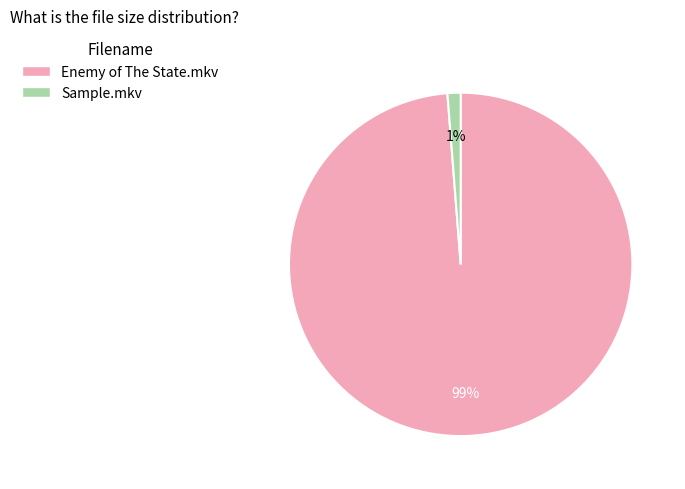

Rank the categories by value from highest to lowest.

Enemy of The State.mkv, Sample.mkv